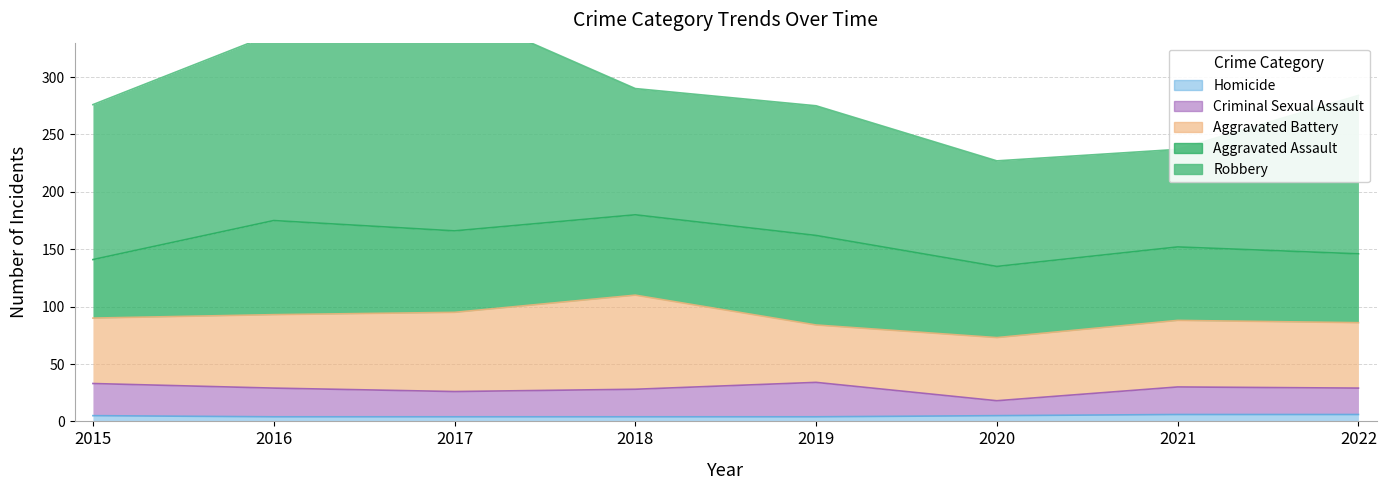

What are all the series names shown in the legend?

Aggravated Assault, Aggravated Battery, Criminal Sexual Assault, Homicide, Robbery